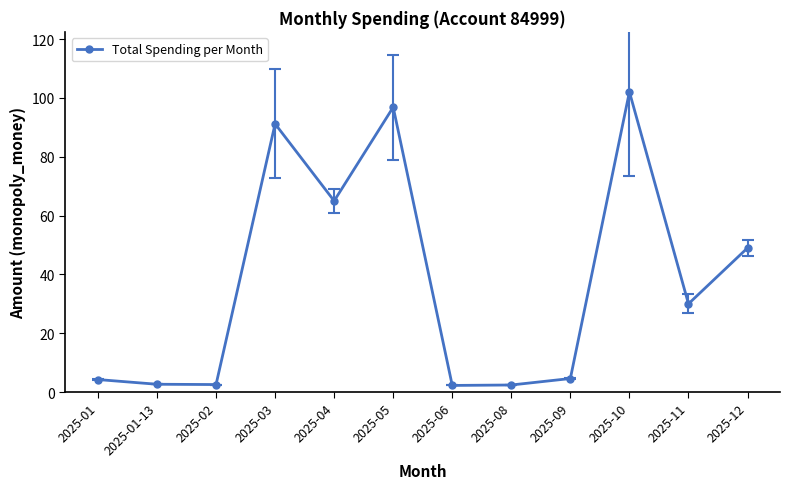

What is the average value?

37.7